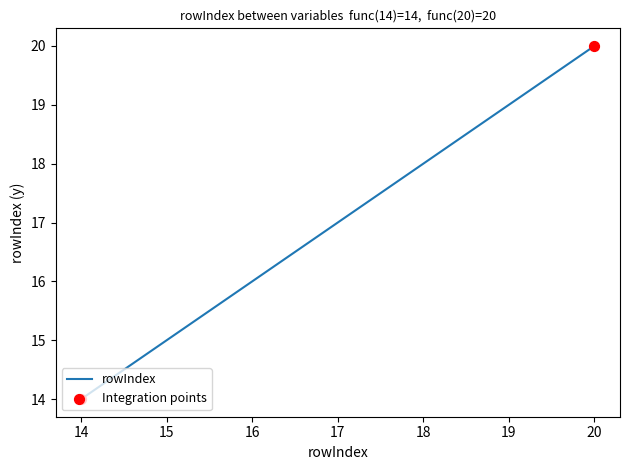

What is the ratio of the value at 15 to the value at 17?

0.9